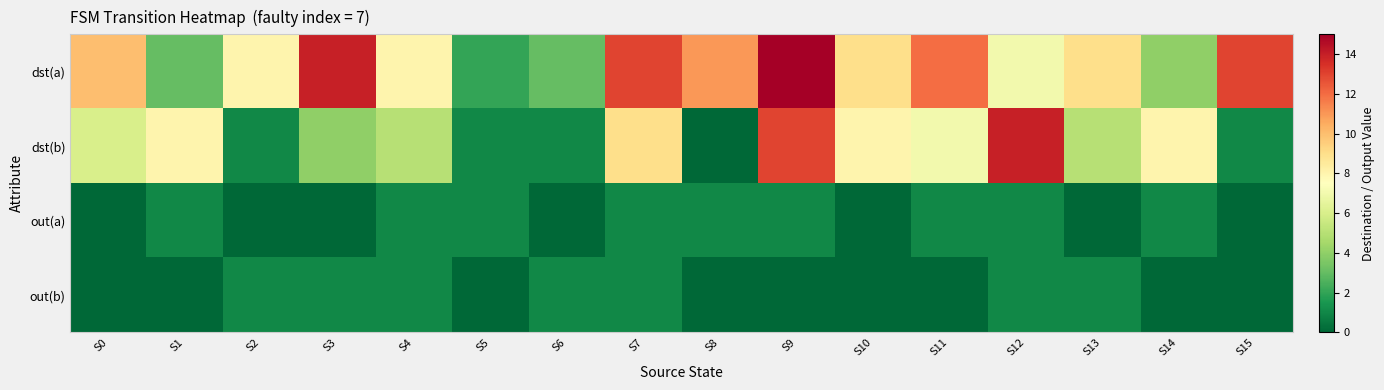

Which series changed the most between S1 and S15?

dst(a)